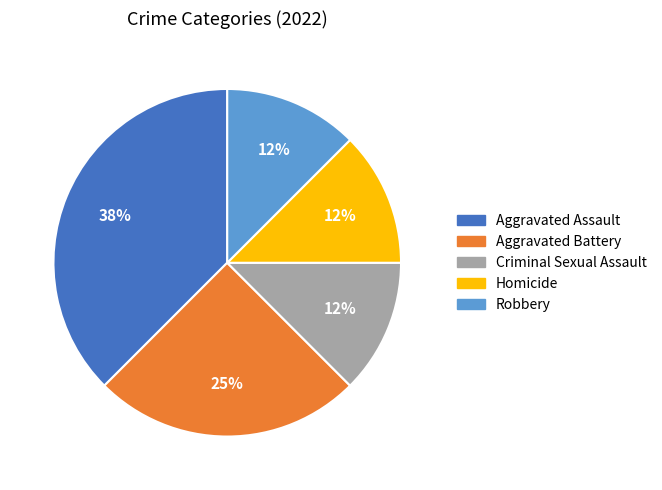

What is the ratio of the value at Criminal Sexual Assault to the value at Homicide?

1.0